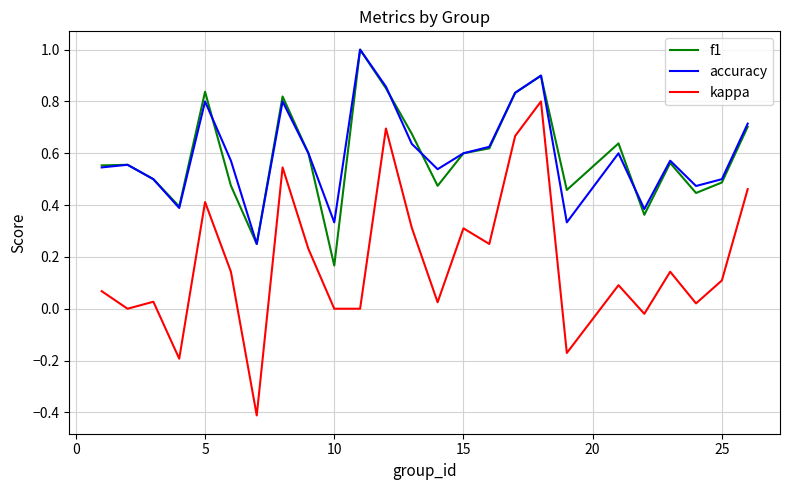

What is the maximum value for accuracy?

1.0